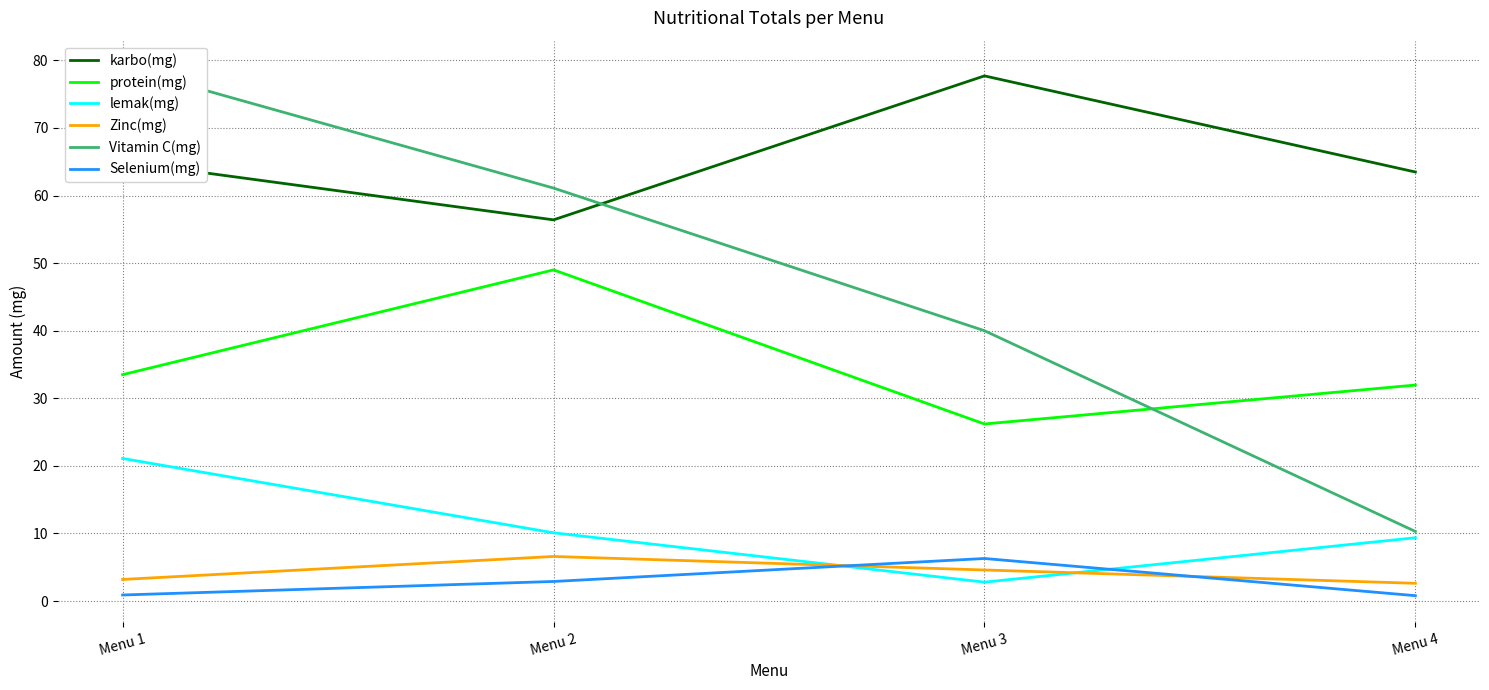

Is it true that lemak(mg) equals 9.4 at Menu 4?

True